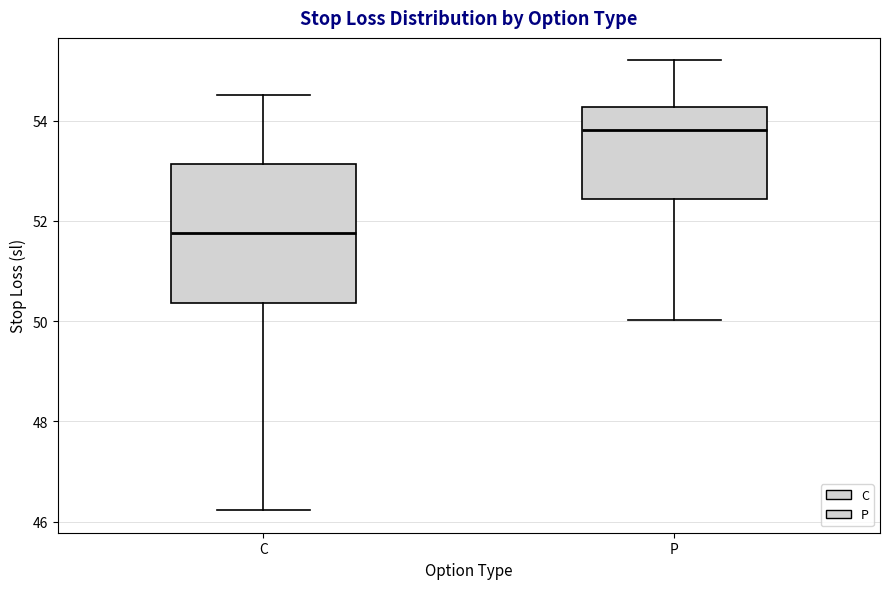

Which box is the tallest, from its lower edge to its upper edge?

C